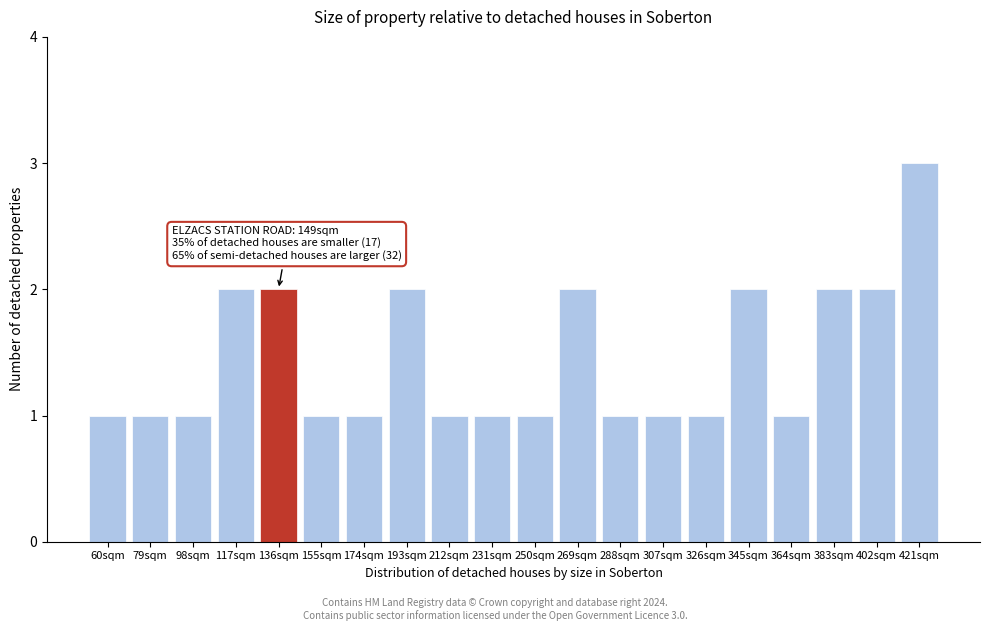

Reading right to left, extract all data points from this chart.

3	2	2	1	2	1	1	1	2	1	1	1	2	1	1	2	2	1	1	1